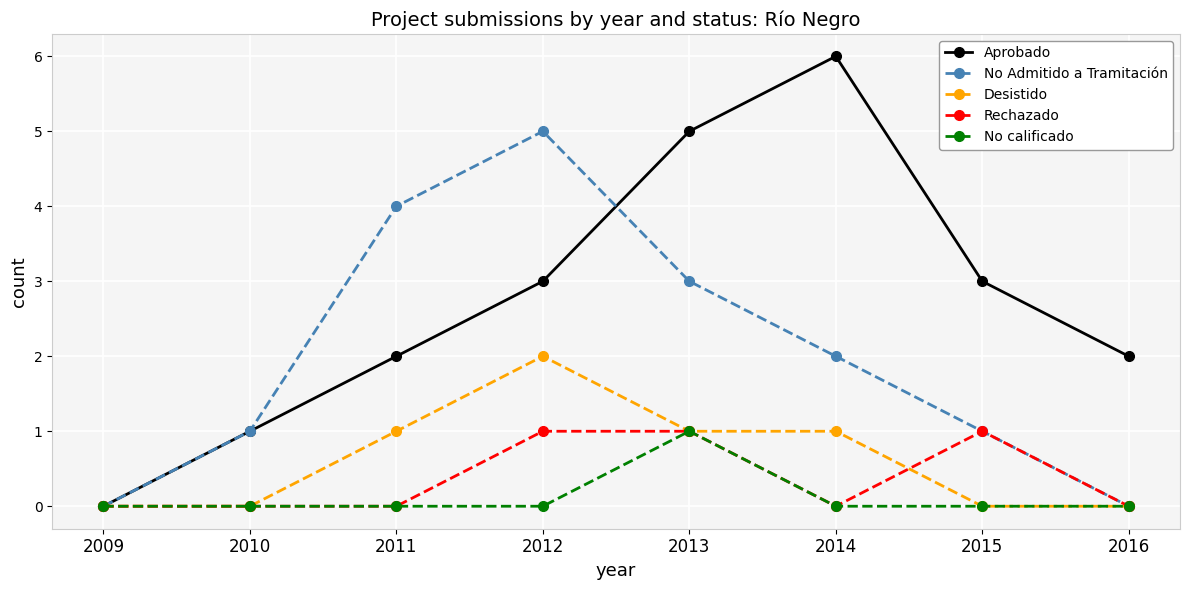

Reading left to right, list all the values displayed in this chart.

Aprobado: 2009=0	2010=1	2011=2	2012=3	2013=5	2014=6	2015=3	2016=2
No Admitido a Tramitación: 2009=0	2010=1	2011=4	2012=5	2013=3	2014=2	2015=1	2016=0
Desistido: 2009=0	2010=0	2011=1	2012=2	2013=1	2014=1	2015=0	2016=0
Rechazado: 2009=0	2010=0	2011=0	2012=1	2013=1	2014=0	2015=1	2016=0
No calificado: 2009=0	2010=0	2011=0	2012=0	2013=1	2014=0	2015=0	2016=0